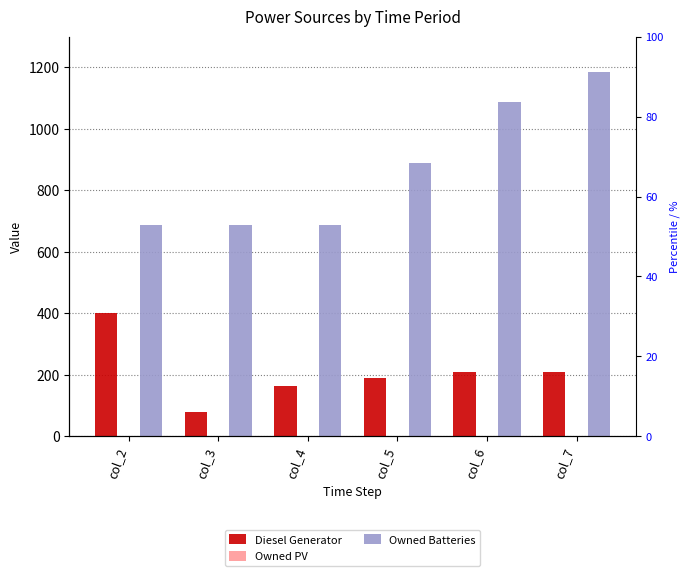

What is the sum of all Owned Batteries values?

5217